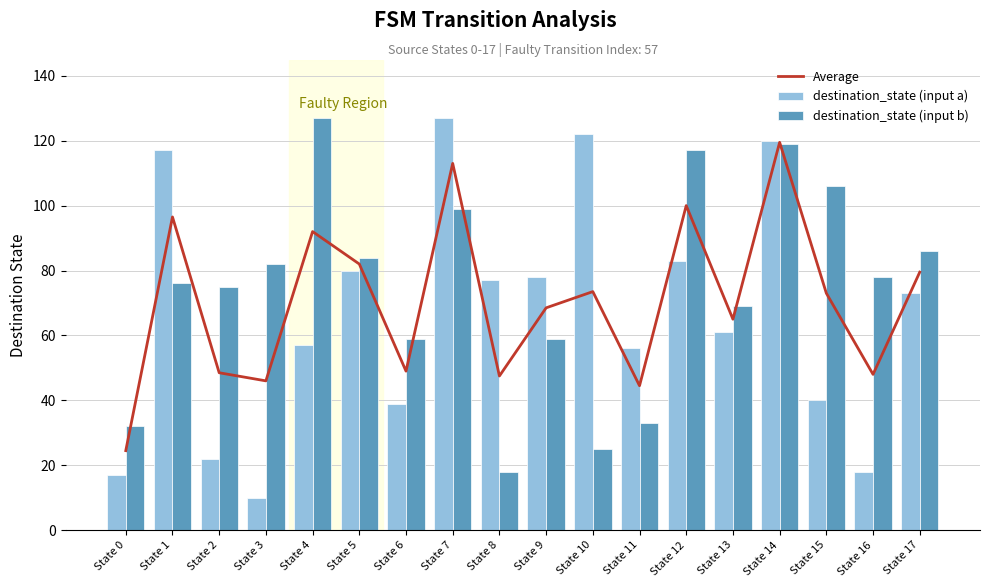

What is the difference between the second highest and second lowest values in the destination_state (input b) series?

94